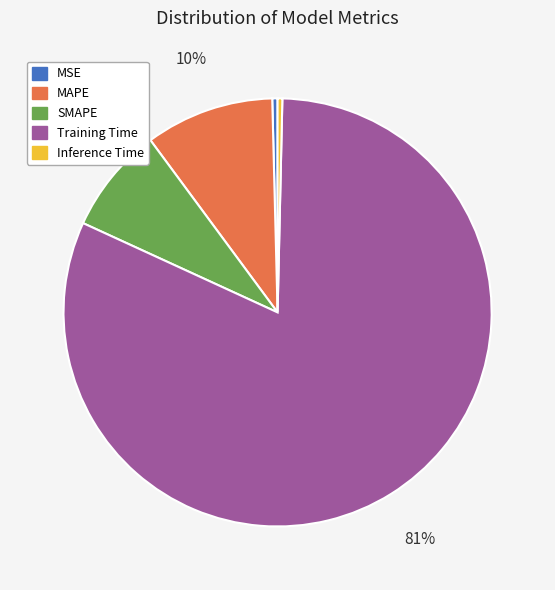

The Training Time slice represents 81% of the pie. True or false?

True